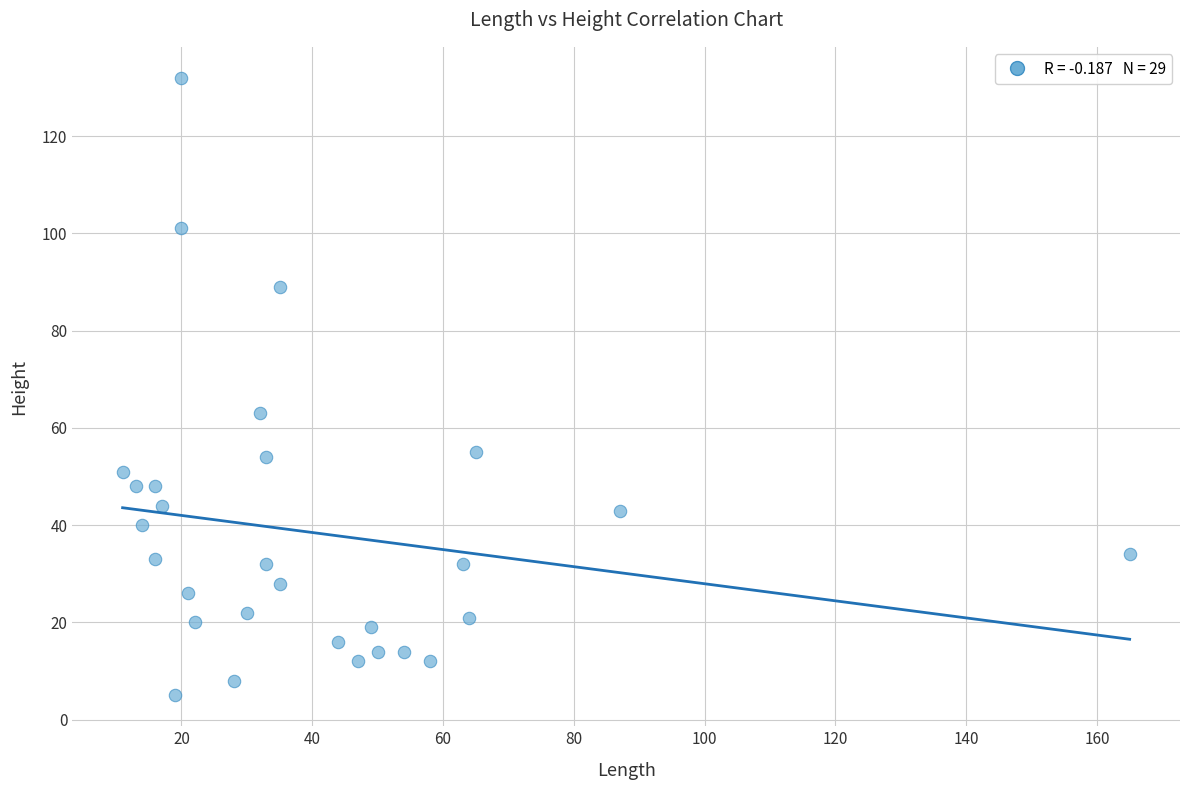

What Y value in the scatter plot is closest to 68?

63